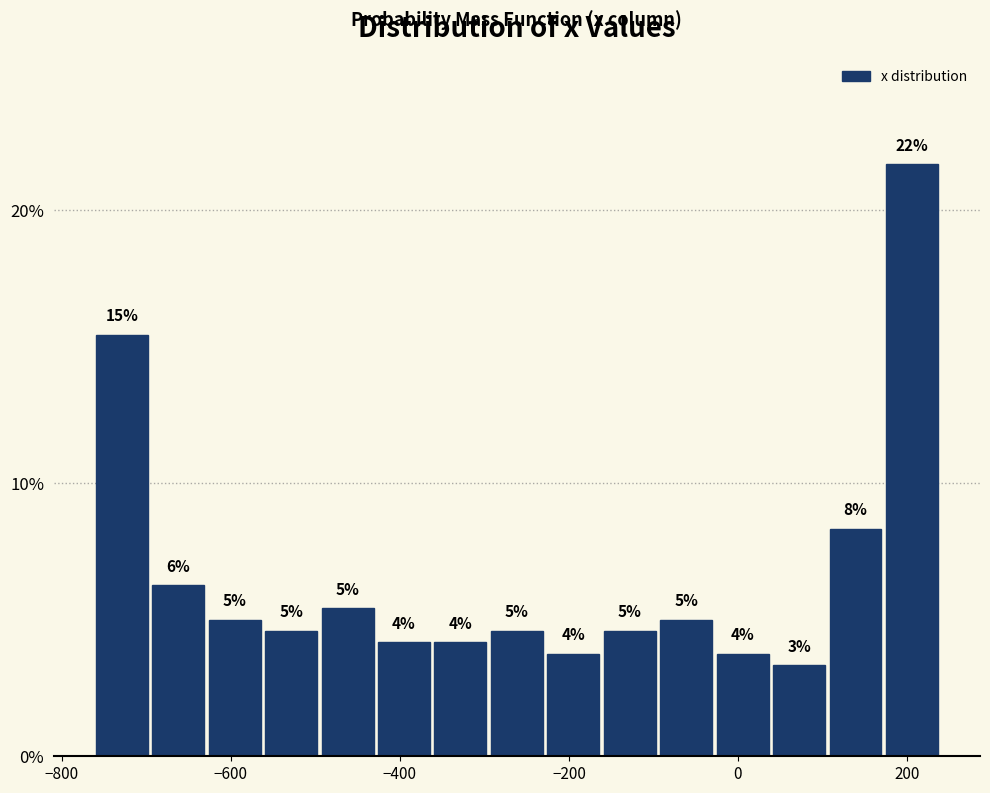

Read against the x-axis, roughly where is the centre of the tallest bar?

200